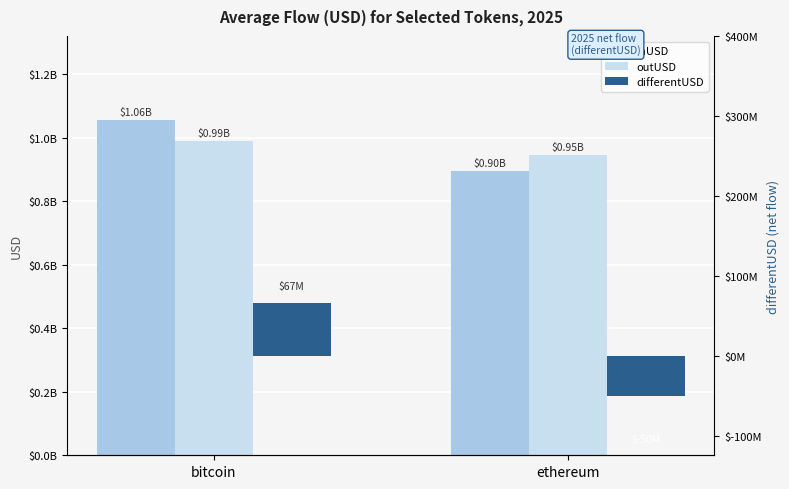

What is the label of the 1st bar from the right?

ethereum